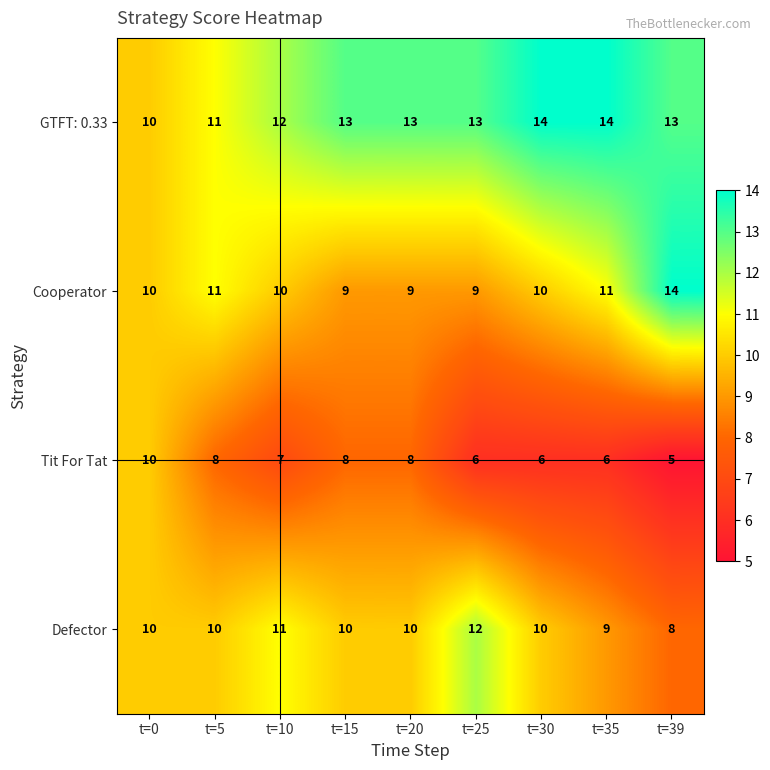

The Cooperator series shows 2 at t=30. True or false?

False